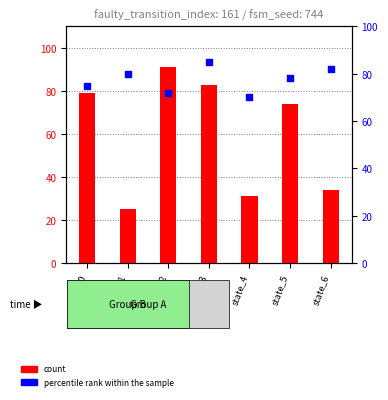

Is the value of percentile rank within the sample at state_0 greater than the value of count at state_2?

No